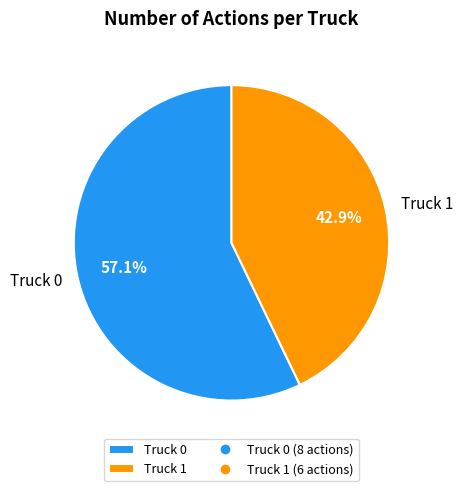

The Truck 1 slice represents 50% of the pie. True or false?

False